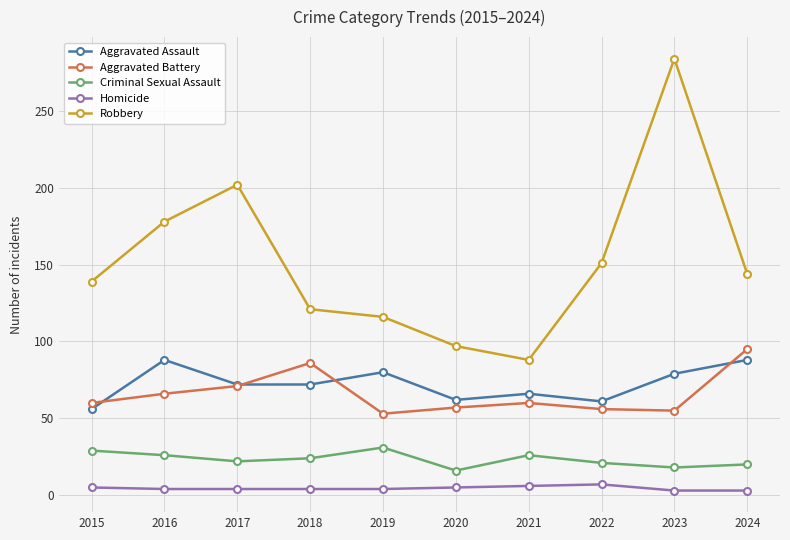

Which label corresponds to the largest value in the chart?

2023